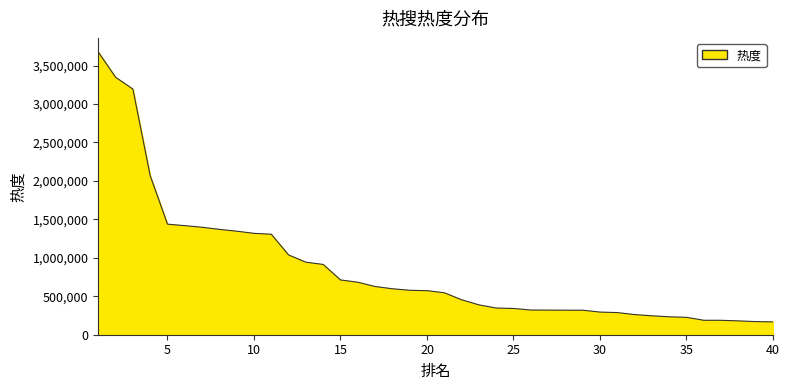

Does the chart display data point markers on the line(s)?

No